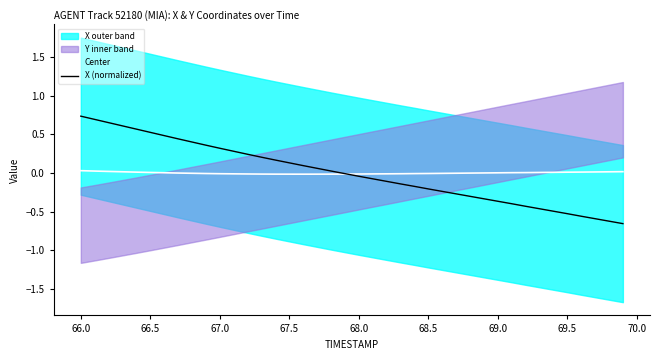

True or false: X (normalized) has a value of 1.1 at 66.0.

False